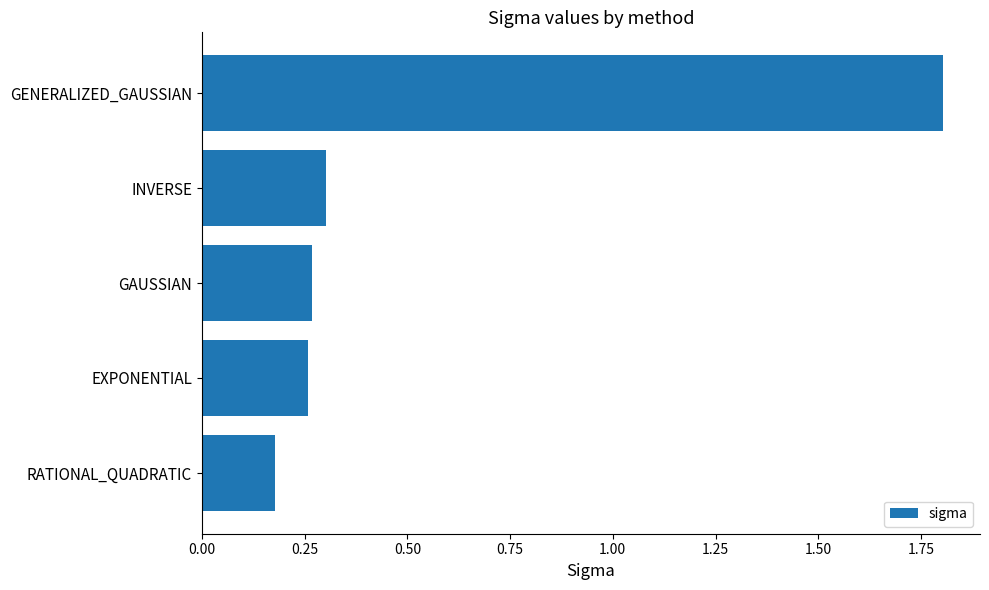

Where is the data nearest to the value 0?

RATIONAL_QUADRATIC